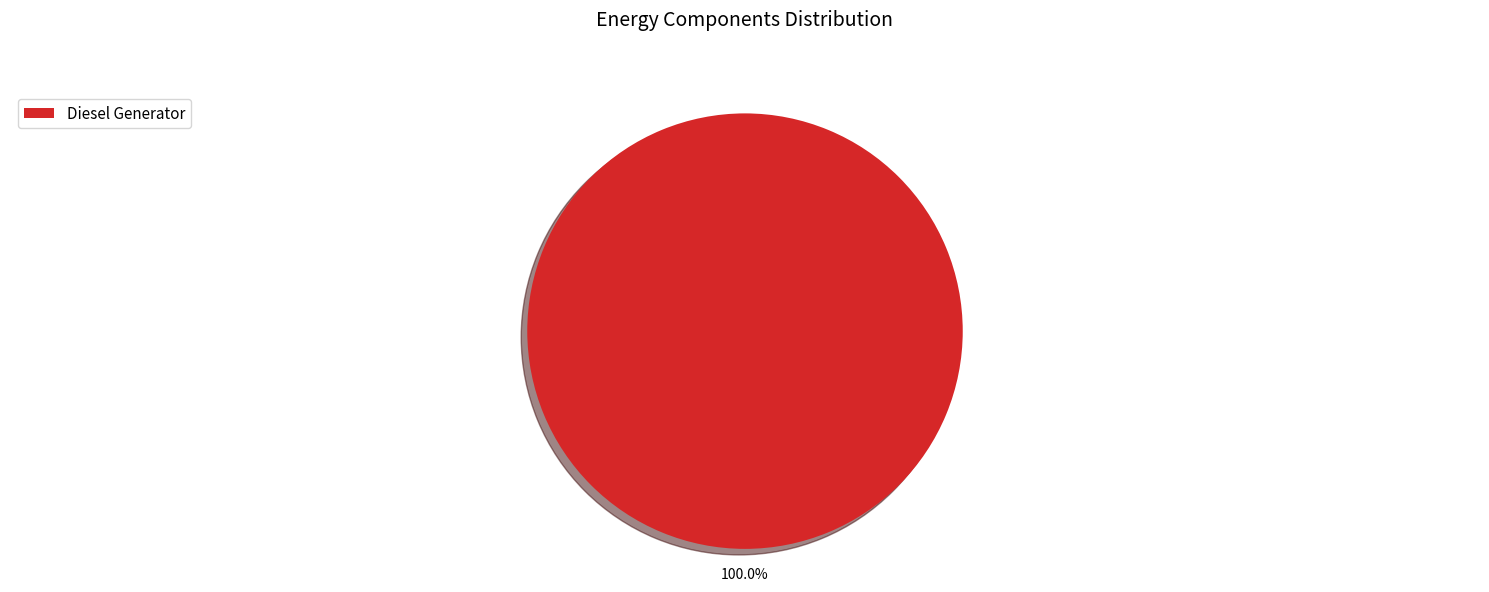

Which category accounts for the majority?

Diesel Generator